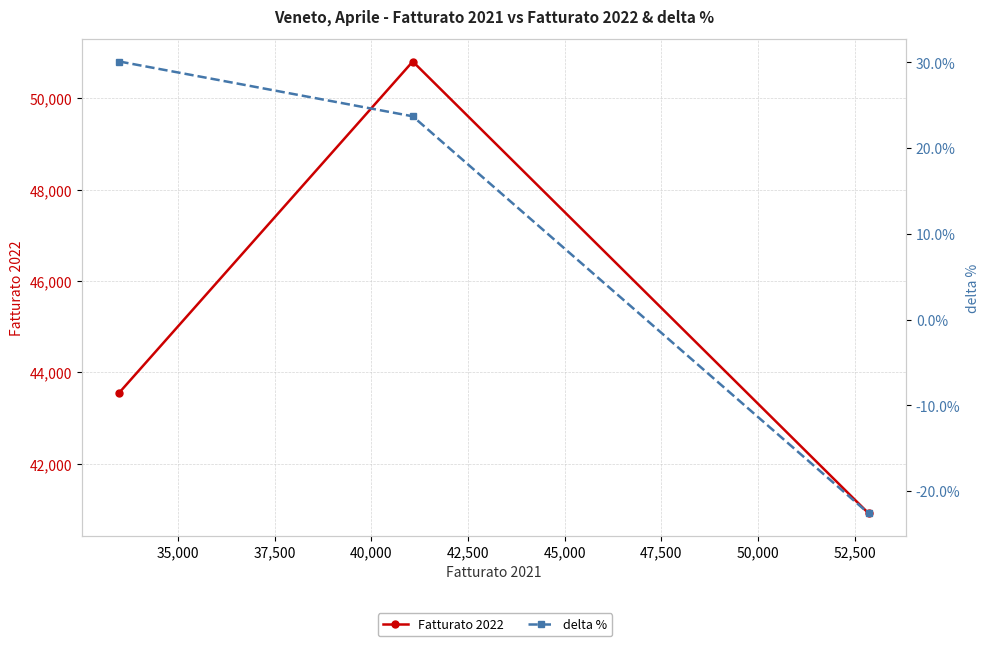

Which series has the largest total across all categories?

Fatturato 2022